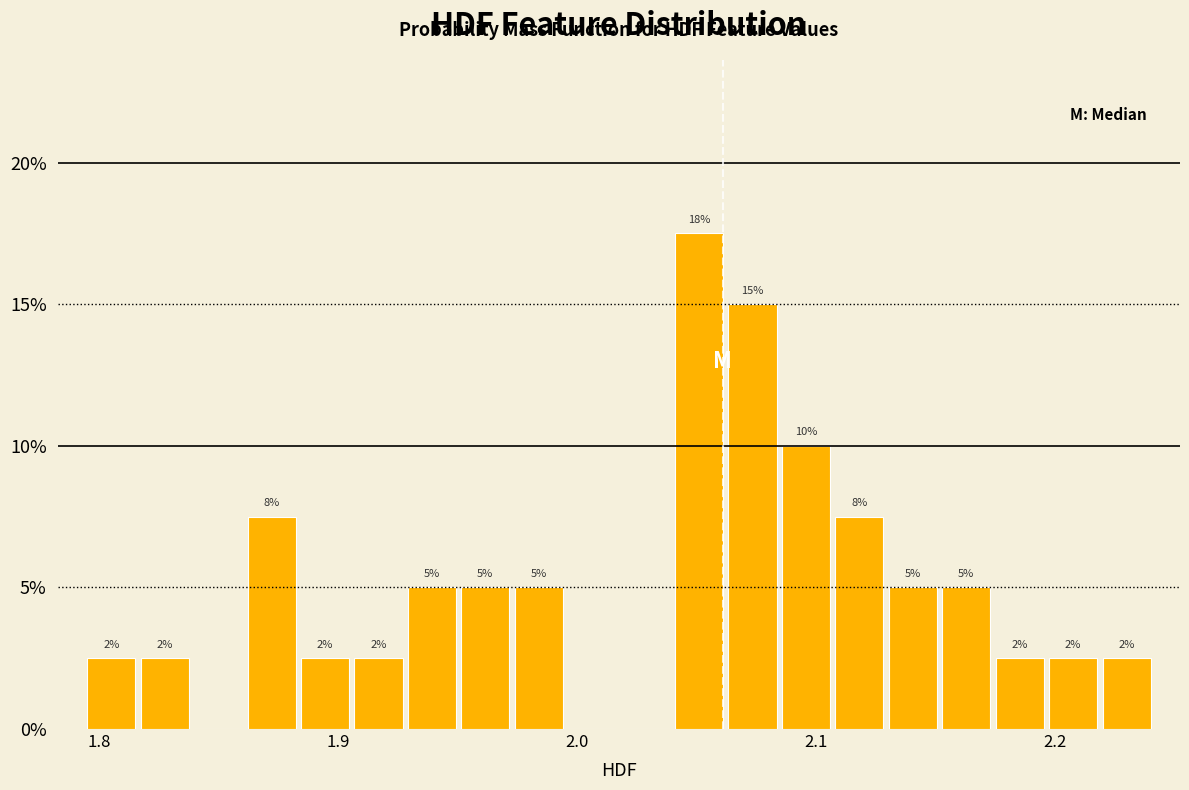

Read against the x-axis, roughly where is the centre of the tallest bar?

2.05